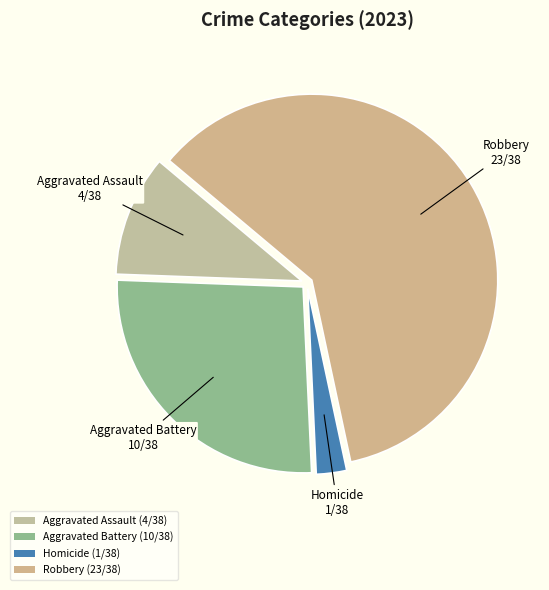

What is the smallest slice in the pie chart?

Homicide (1/38)